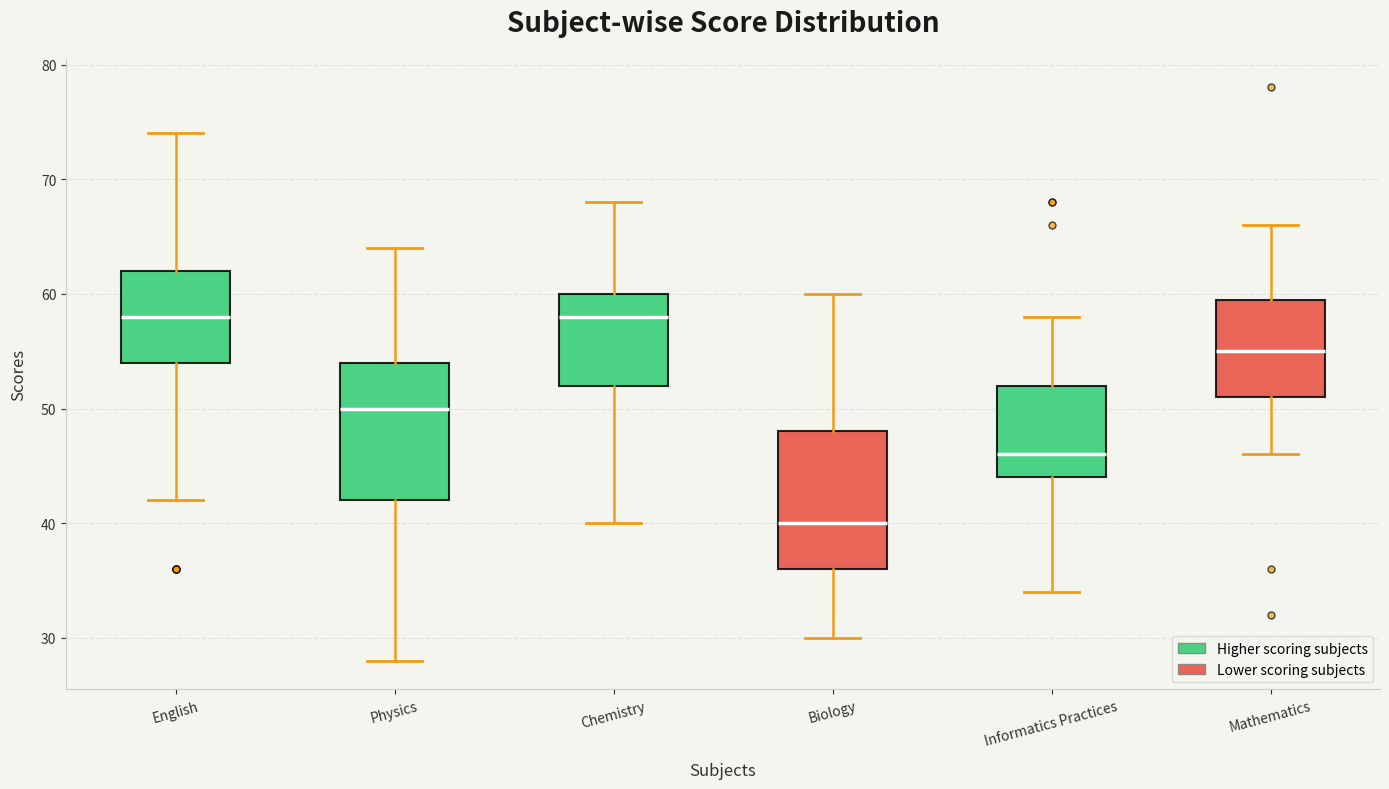

Which box has the lowest median line?

Biology